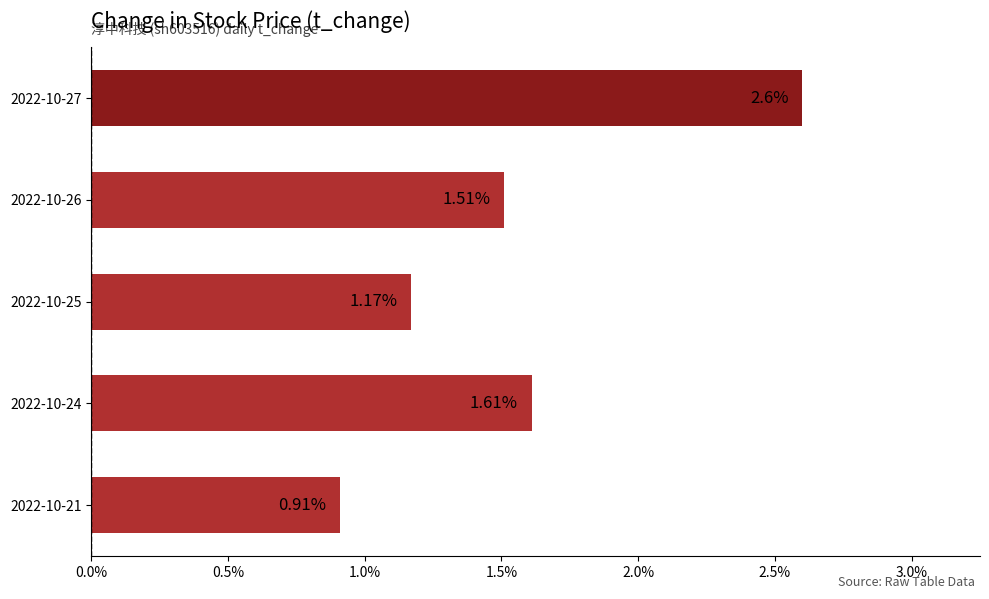

Rank the categories by value from lowest to highest.

2022-10-21, 2022-10-25, 2022-10-26, 2022-10-24, 2022-10-27